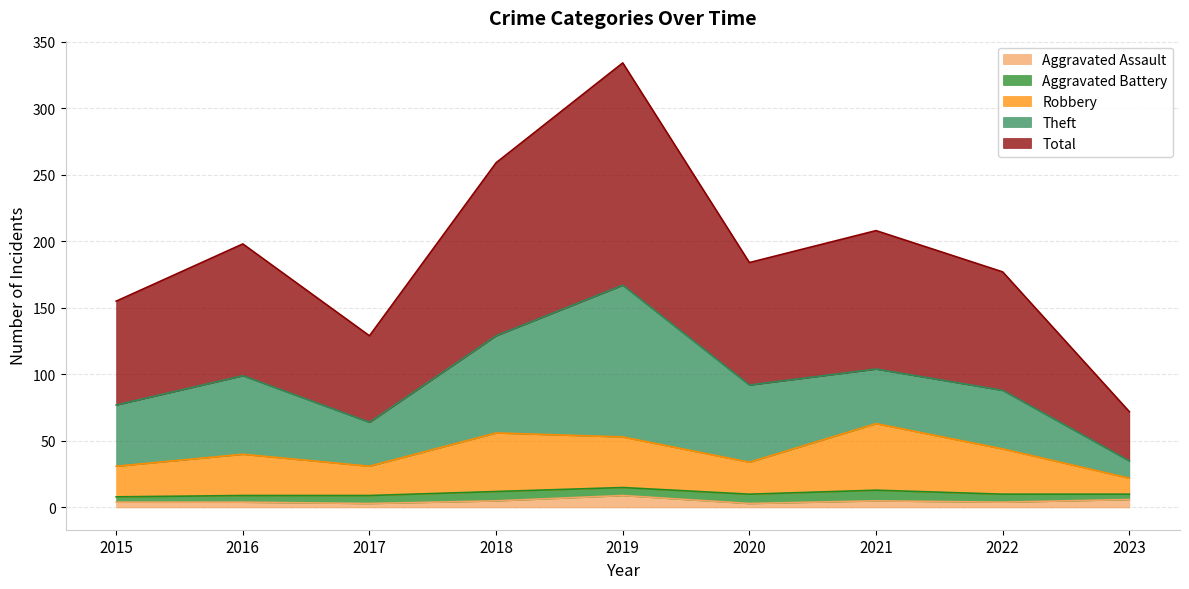

What is the average value of the Total series?

191